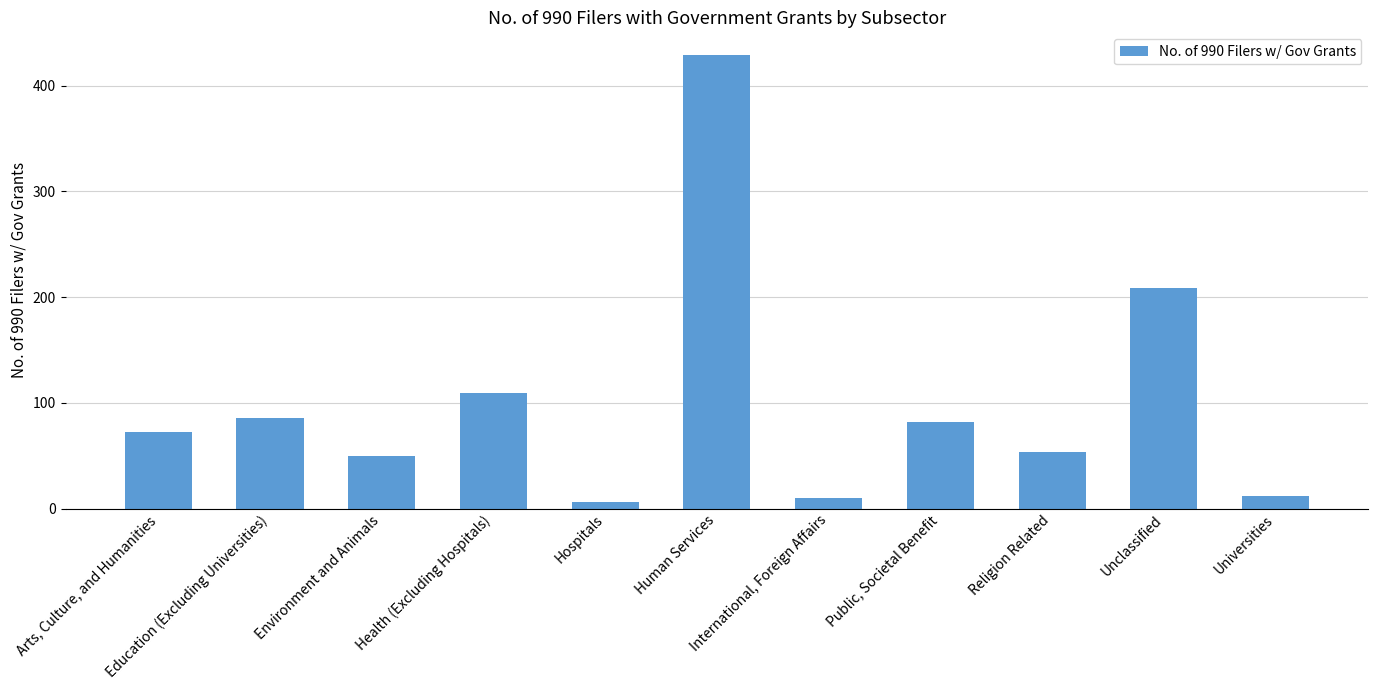

List the labels in order of value, largest first.

Human Services, Unclassified, Health (Excluding Hospitals), Education (Excluding Universities), Public, Societal Benefit, Arts, Culture, and Humanities, Religion Related, Environment and Animals, Universities, International, Foreign Affairs, Hospitals